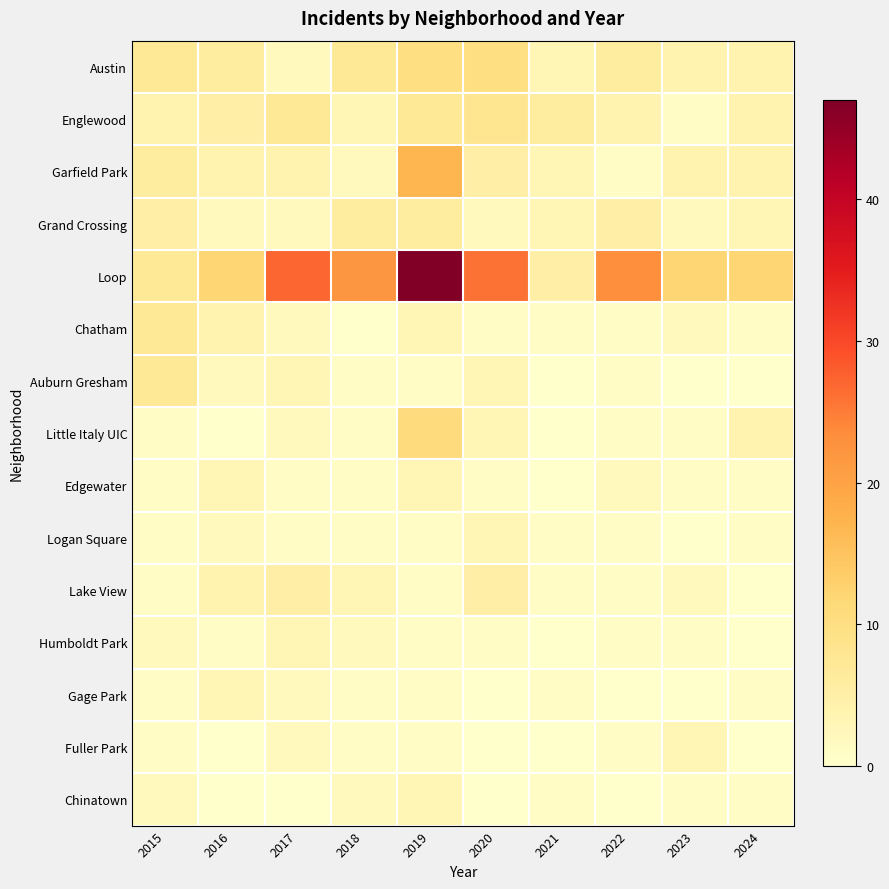

Which series has the widest spread of values?

Loop